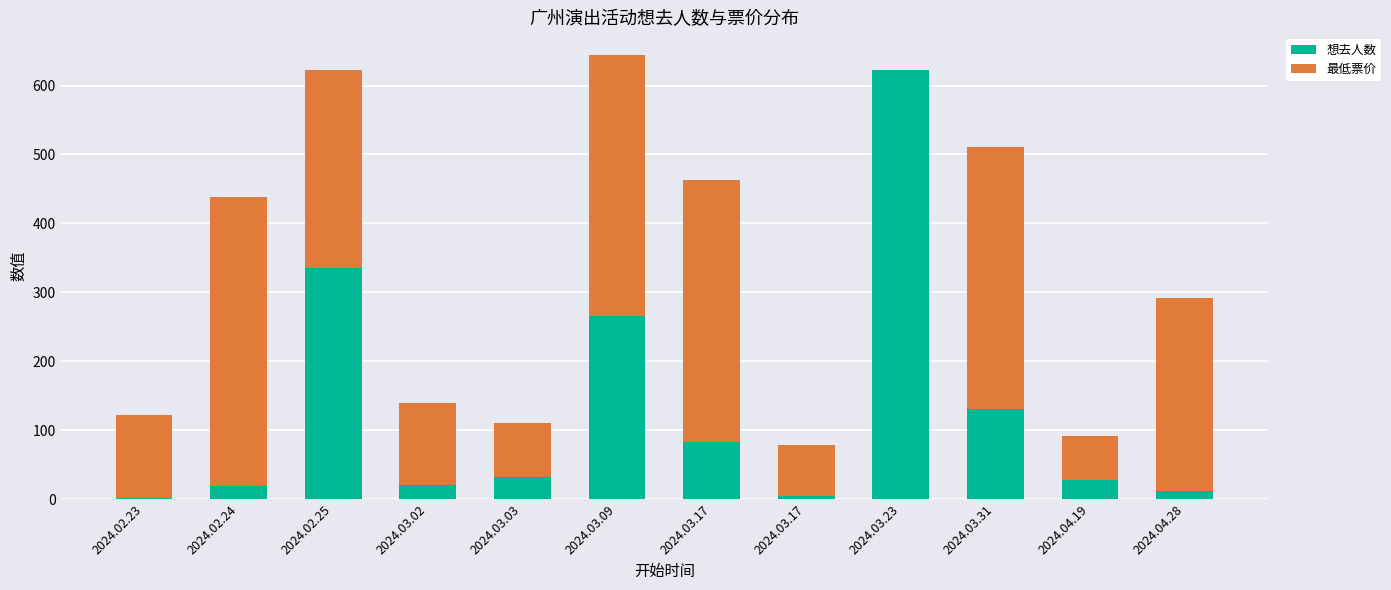

Are the bars horizontal?

No